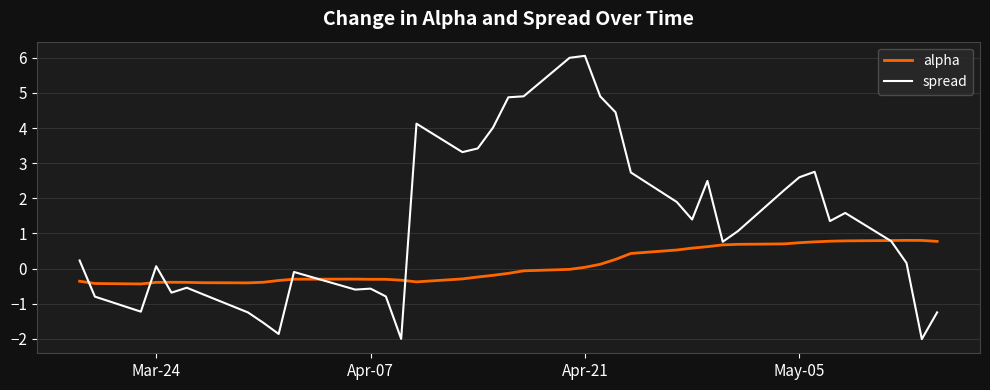

Which series has the widest spread of values?

spread